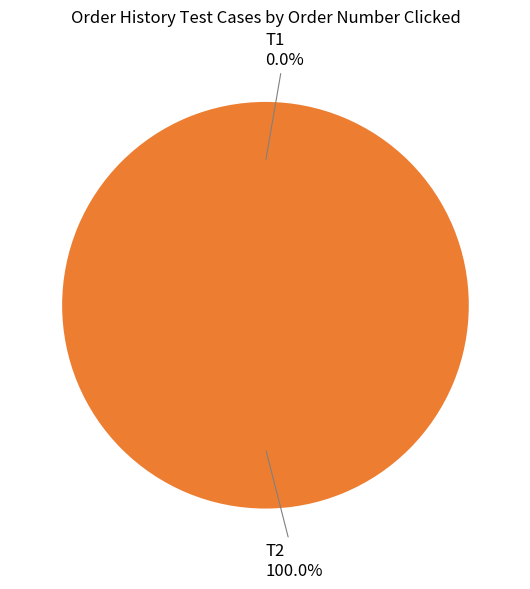

Count the number of slices in the pie.

2